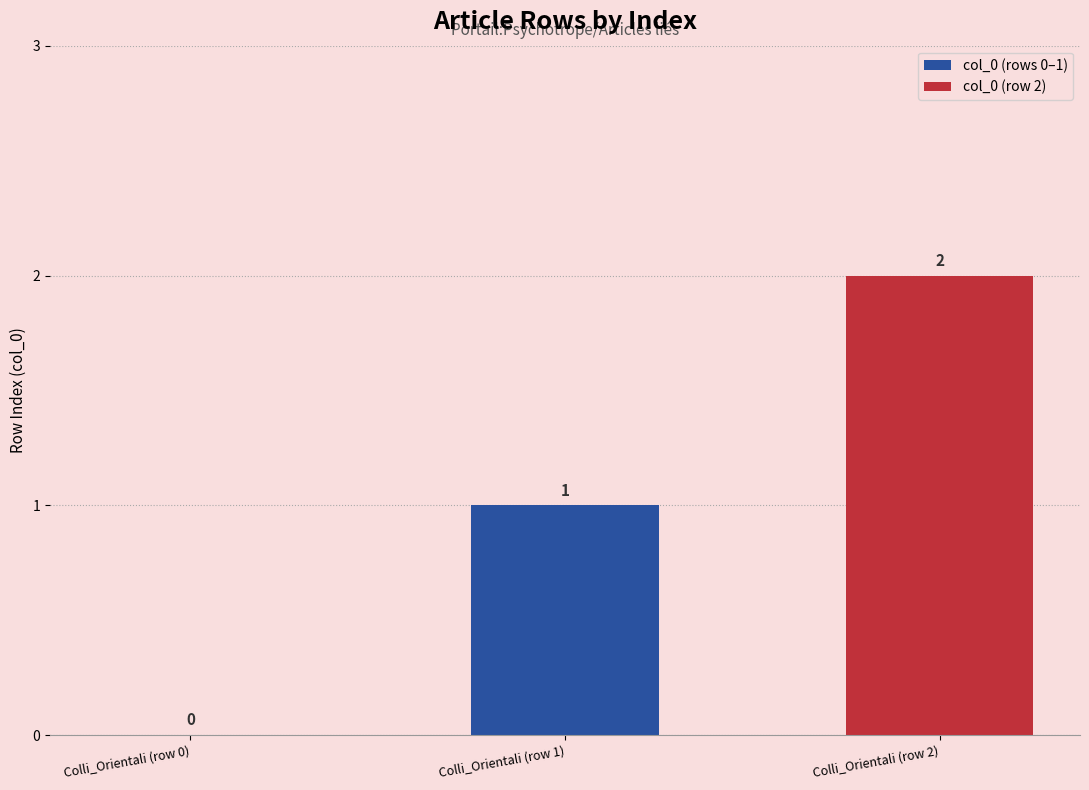

The value at Colli_Orientali (row 1) is 1. True or false?

True